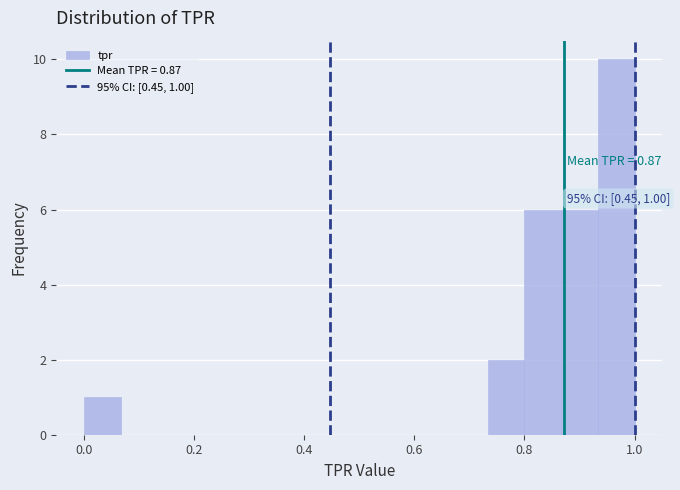

Read against the x-axis, roughly where is the centre of the tallest bar?

0.96